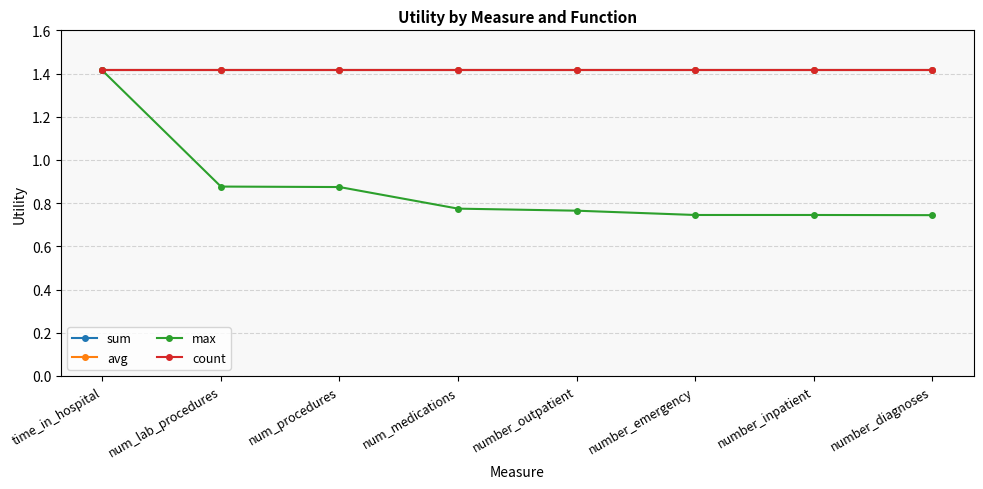

How many lines are shown in the chart?

4